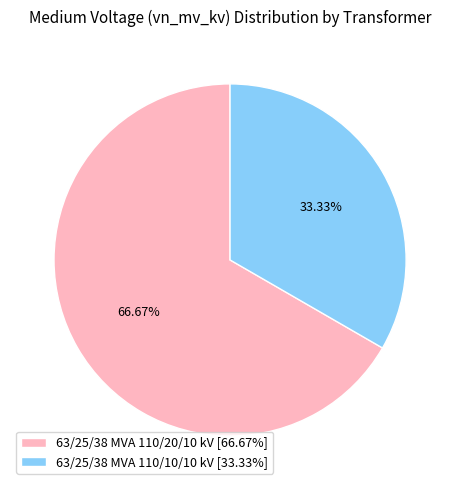

How many slices are in this pie chart?

2